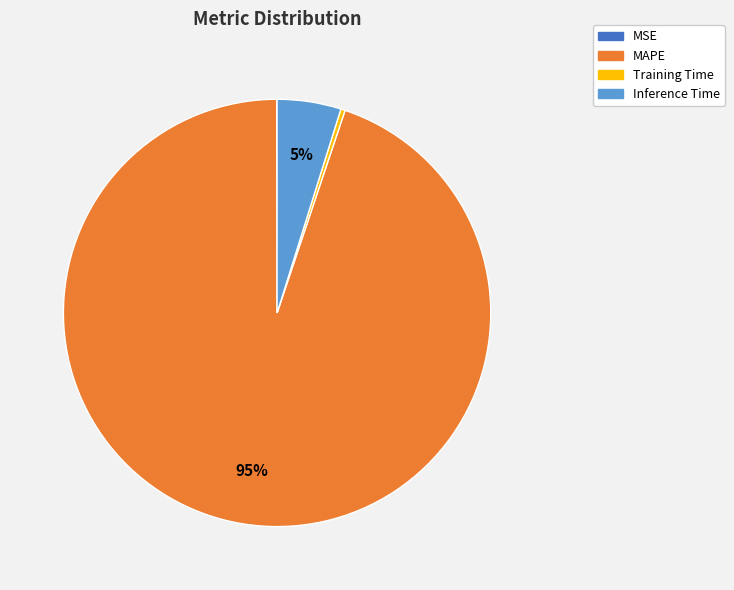

To the nearest percent, what portion does MAPE represent?

95%